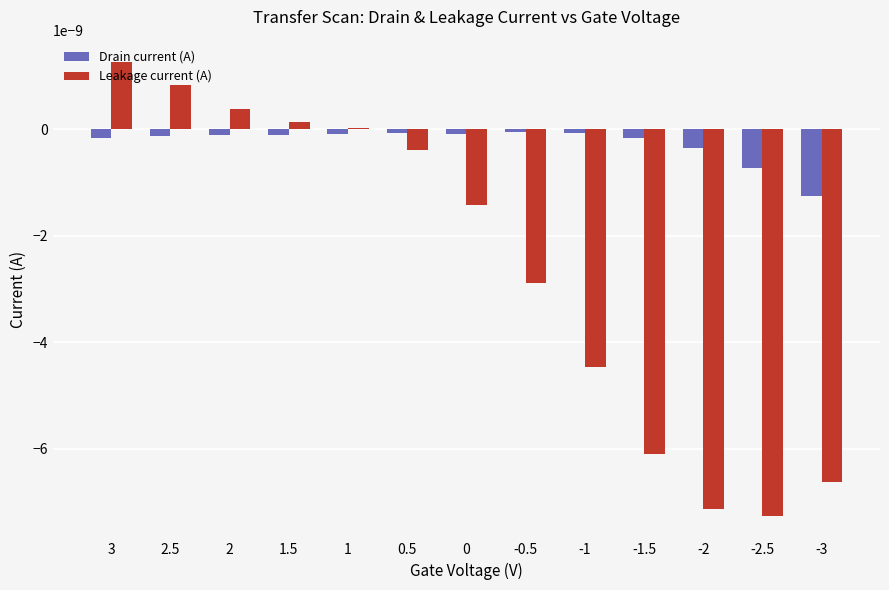

What position from the right is -1?

5